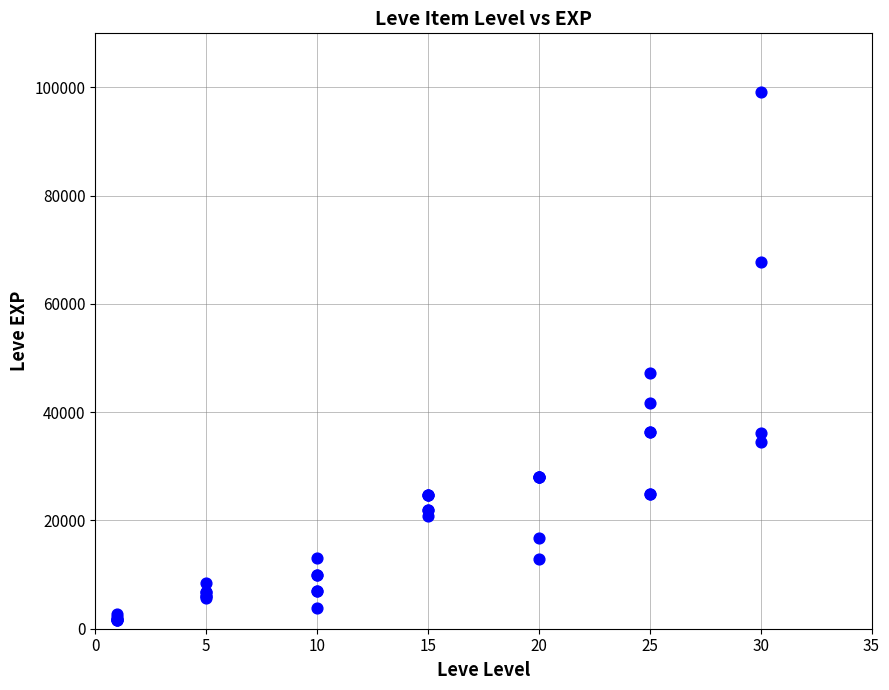

What Y value in the scatter plot is closest to 50410?

47200